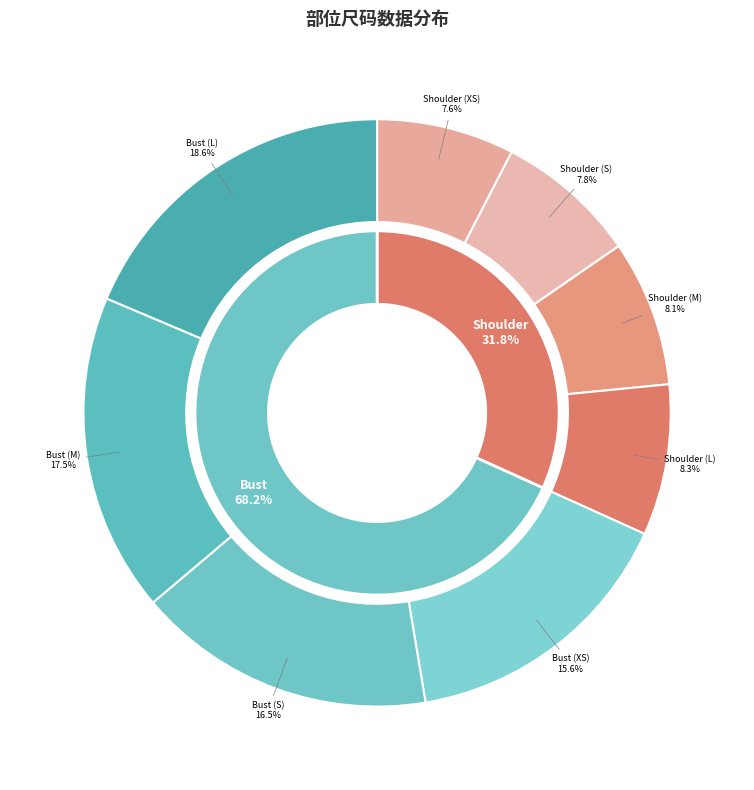

To the nearest percent, what is the average slice percentage?

12%